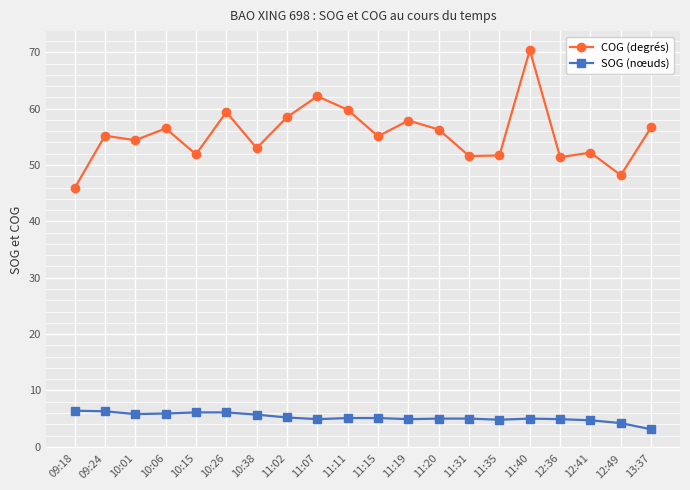

True or false: COG (degrés) has more than 0 interior local peaks.

True